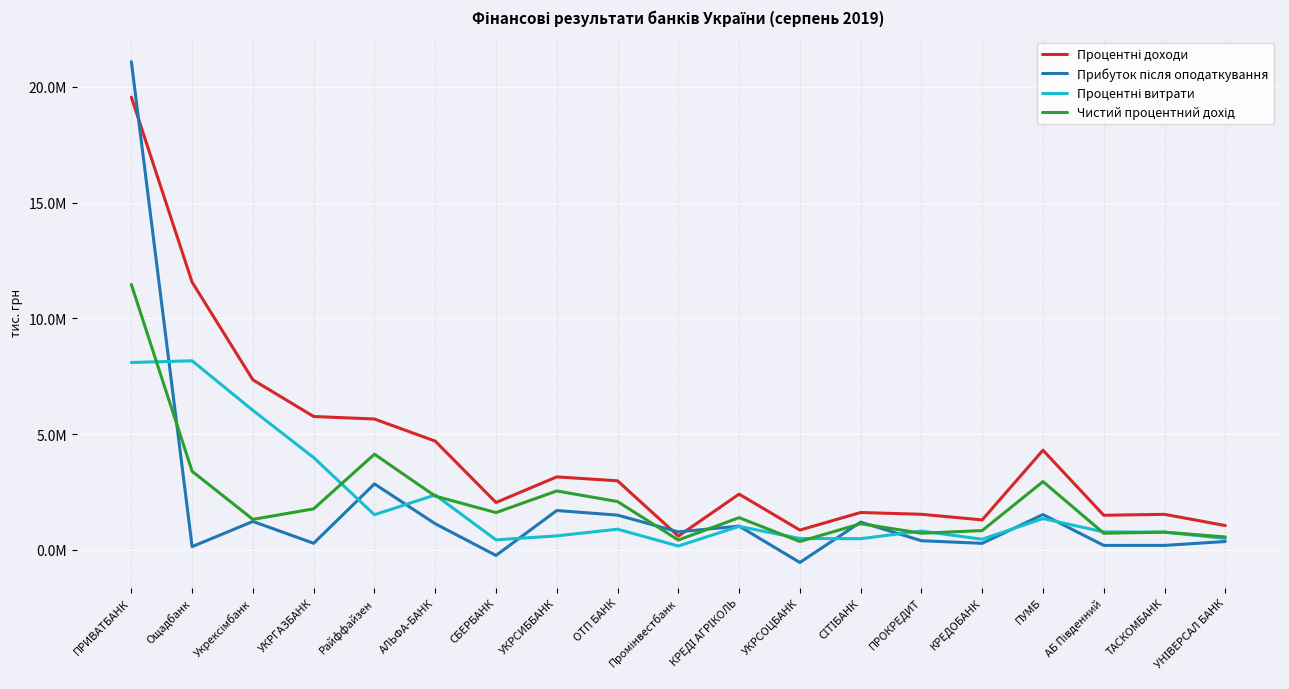

Reading right to left, transcribe all the data shown in this chart.

Процентні доходи: УНІВЕРСАЛ БАНК=1053785.7	ТАСКОМБАНК=1537069.1	АБ Південний=1497011.1	ПУМБ=4306194.8	КРЕДОБАНК=1296838.5	ПРОКРЕДИТ=1538900.1	СІТІБАНК=1617263.2	УКРСОЦБАНК=857745.0	КРЕДІ АГРІКОЛЬ=2410791.3	Промінвестбанк=596053.3	ОТП БАНК=2985089.0	УКРСИББАНК=3155005.7	СБЕРБАНК=2048103.9	АЛЬФА-БАНК=4699561.9	Райффайзен=5654460.5	УКРГАЗБАНК=5763614.6	Укрексімбанк=7345884.7	Ощадбанк=11564018.5	ПРИВАТБАНК=19557898.2
Прибуток після оподаткування: УНІВЕРСАЛ БАНК=363446.4	ТАСКОМБАНК=195555.1	АБ Південний=194740.5	ПУМБ=1528937.6	КРЕДОБАНК=285661.1	ПРОКРЕДИТ=397673.9	СІТІБАНК=1199649.0	УКРСОЦБАНК=-542089.4	КРЕДІ АГРІКОЛЬ=1028587.6	Промінвестбанк=779334.2	ОТП БАНК=1503273.4	УКРСИББАНК=1701918.8	СБЕРБАНК=-237940.6	АЛЬФА-БАНК=1131222.4	Райффайзен=2851310.1	УКРГАЗБАНК=287763.4	Укрексімбанк=1229951.4	Ощадбанк=142266.3	ПРИВАТБАНК=21086761.5
Процентні витрати: УНІВЕРСАЛ БАНК=494059.3	ТАСКОМБАНК=769167.8	АБ Південний=776608.0	ПУМБ=1355044.3	КРЕДОБАНК=460869.9	ПРОКРЕДИТ=816930.5	СІТІБАНК=484541.9	УКРСОЦБАНК=494447.5	КРЕДІ АГРІКОЛЬ=1016241.2	Промінвестбанк=168583.2	ОТП БАНК=895822.8	УКРСИББАНК=607468.6	СБЕРБАНК=435547.4	АЛЬФА-БАНК=2374076.7	Райффайзен=1519855.1	УКРГАЗБАНК=3988175.1	Укрексімбанк=6026792.3	Ощадбанк=8168246.4	ПРИВАТБАНК=8095896.6
Чистий процентний дохід: УНІВЕРСАЛ БАНК=559726.3	ТАСКОМБАНК=767901.4	АБ Південний=720403.1	ПУМБ=2951150.5	КРЕДОБАНК=835968.7	ПРОКРЕДИТ=721969.6	СІТІБАНК=1132721.3	УКРСОЦБАНК=363297.5	КРЕДІ АГРІКОЛЬ=1394550.1	Промінвестбанк=427470.1	ОТП БАНК=2089266.3	УКРСИББАНК=2547537.1	СБЕРБАНК=1612556.5	АЛЬФА-БАНК=2325485.2	Райффайзен=4134605.5	УКРГАЗБАНК=1775439.5	Укрексімбанк=1319092.4	Ощадбанк=3395772.0	ПРИВАТБАНК=11462001.5